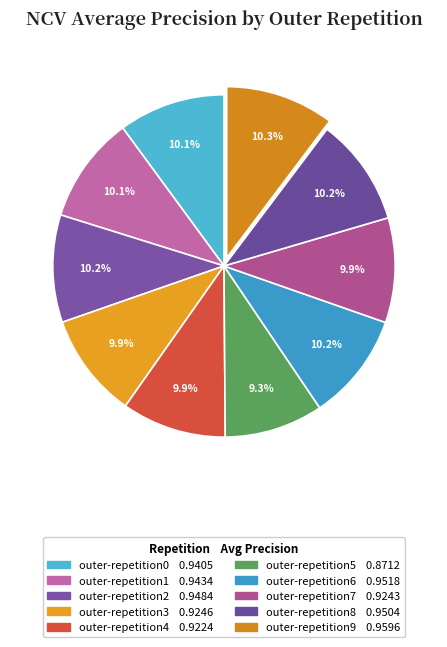

To the nearest percent, what percentage of the pie is outer-repetition8?

10%